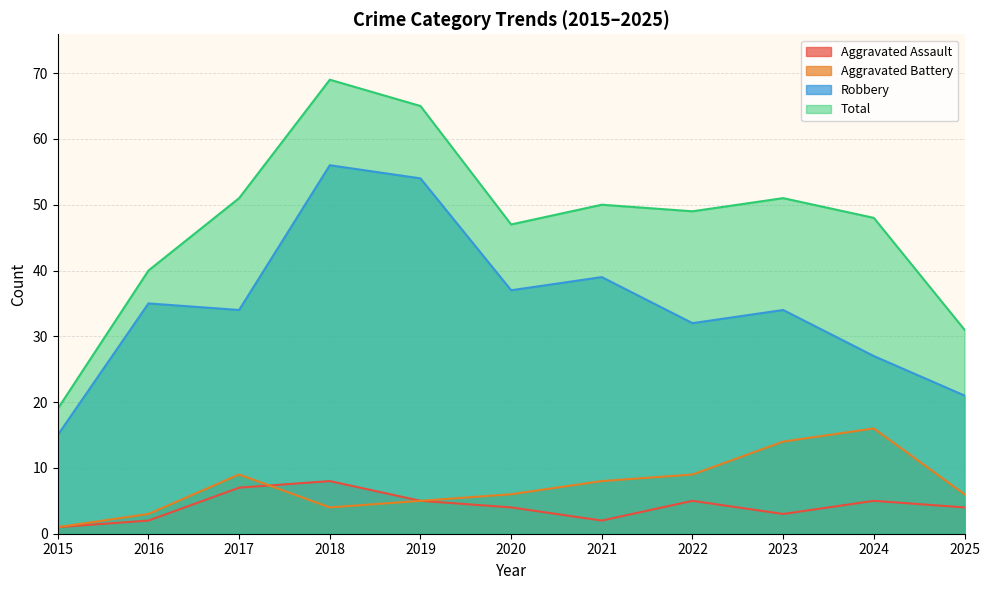

What is the spread (max minus min) of values at 2016?

38